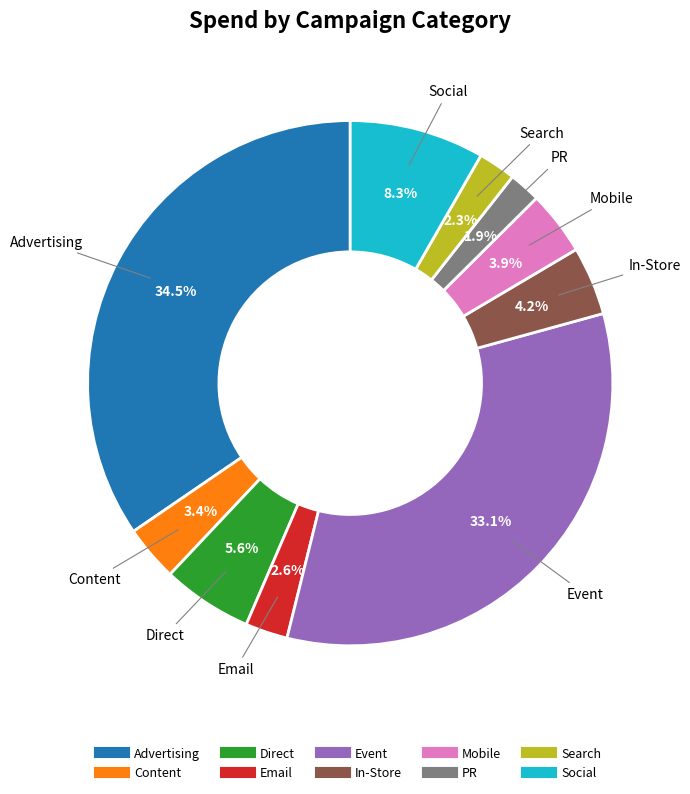

What is the ratio of the value at Direct to the value at Mobile?

1.4